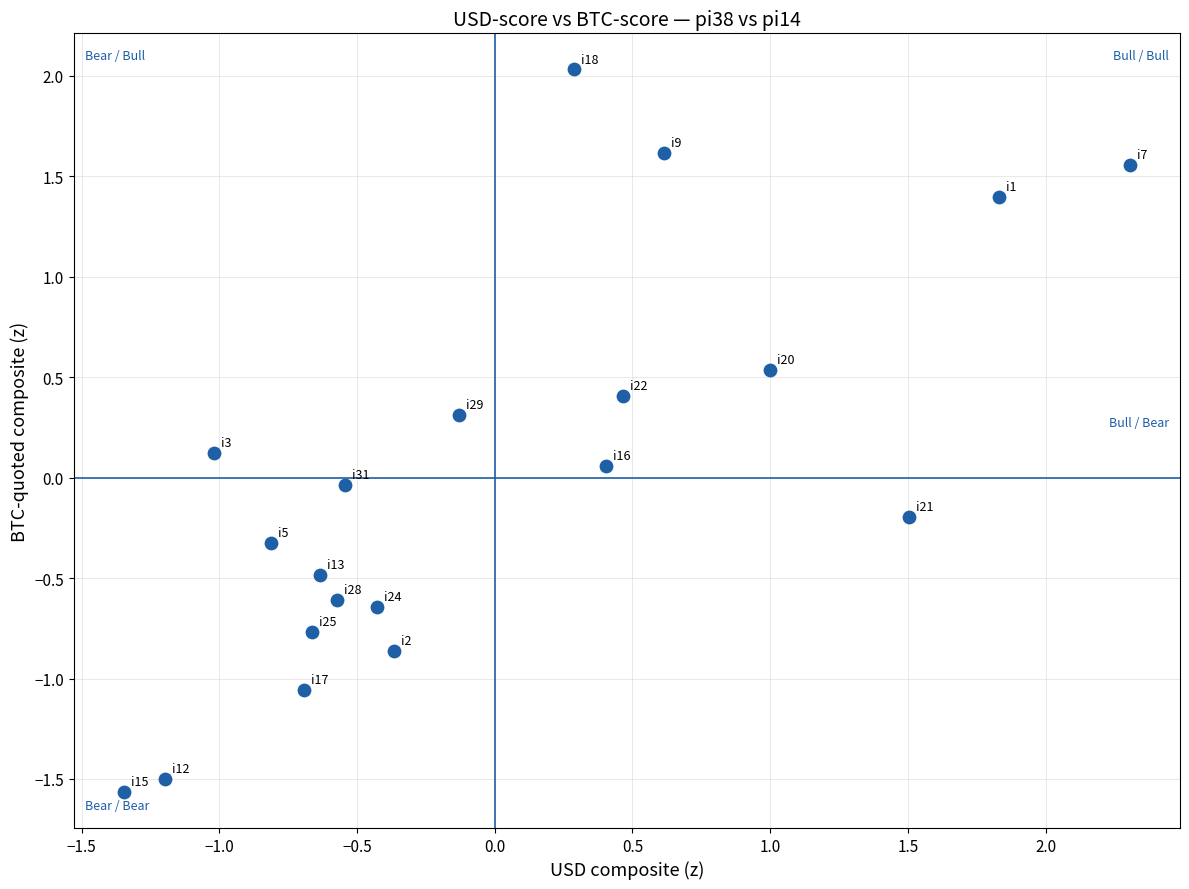

What is the range of X values (max minus min)?

3.7